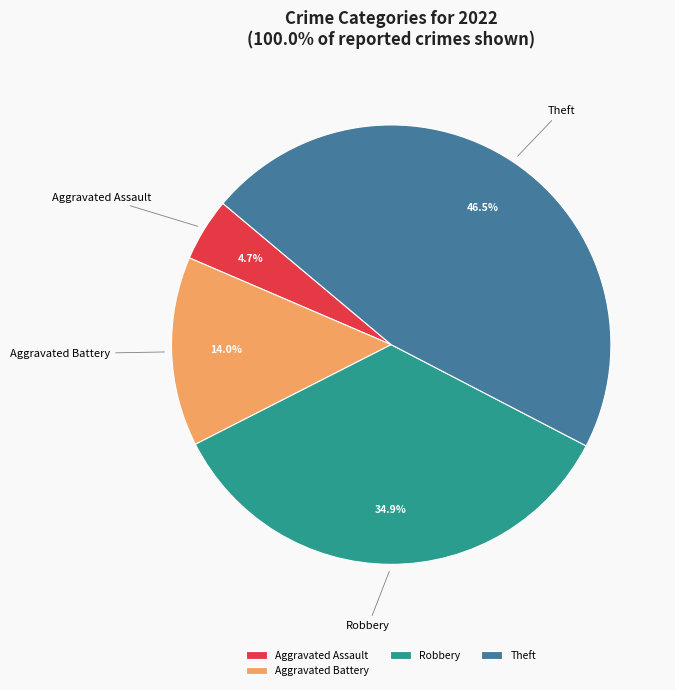

Does any single category account for the majority?

No